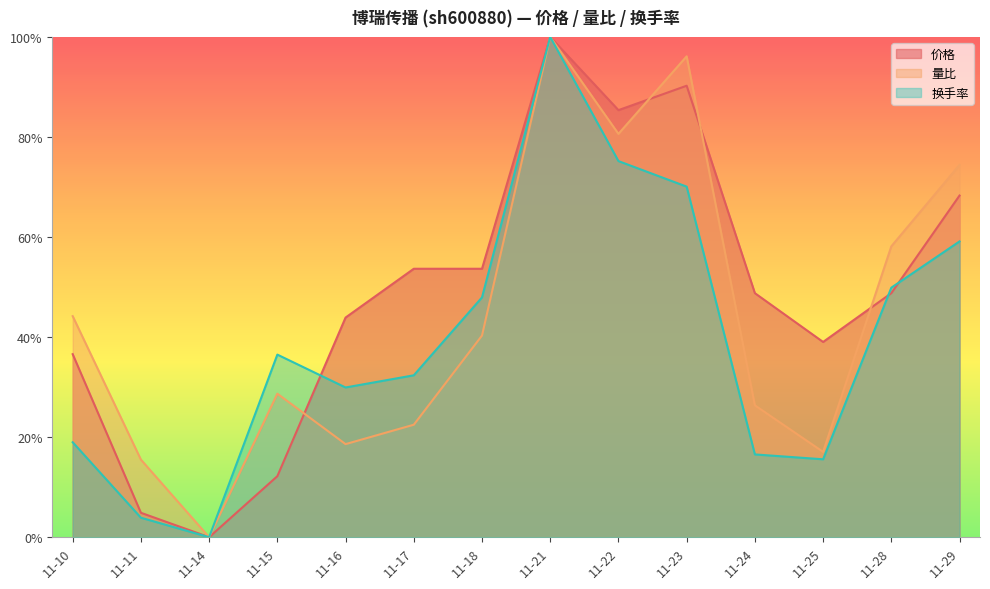

In 量比, how many points are lower than both neighbors (excluding endpoints)?

4